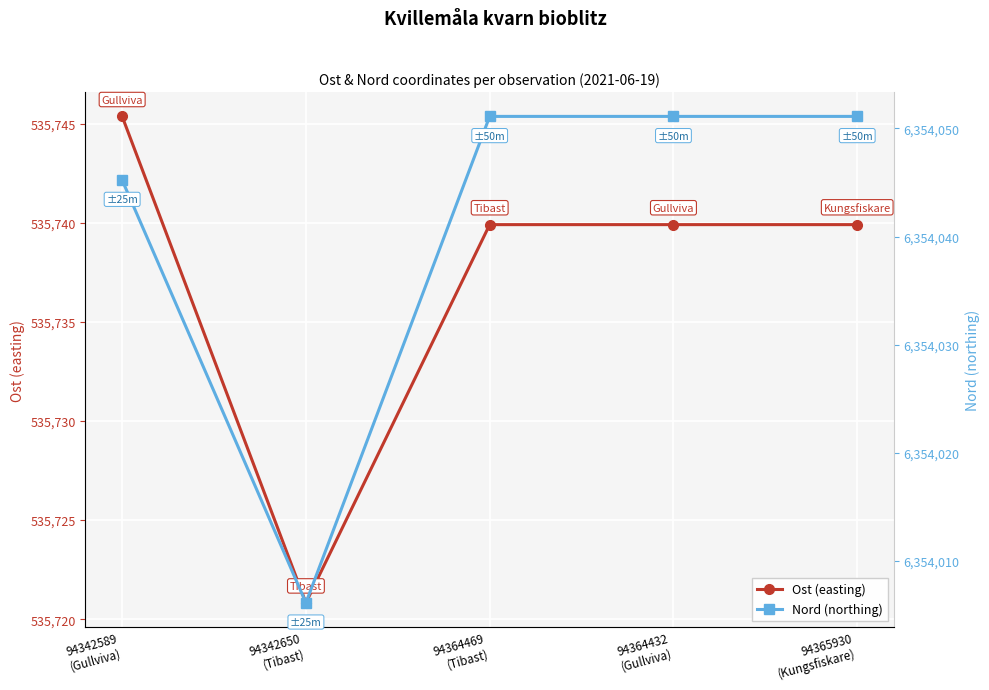

At 94364469
(Tibast), list the series in order from smallest to largest.

Ost (easting), Nord (northing)